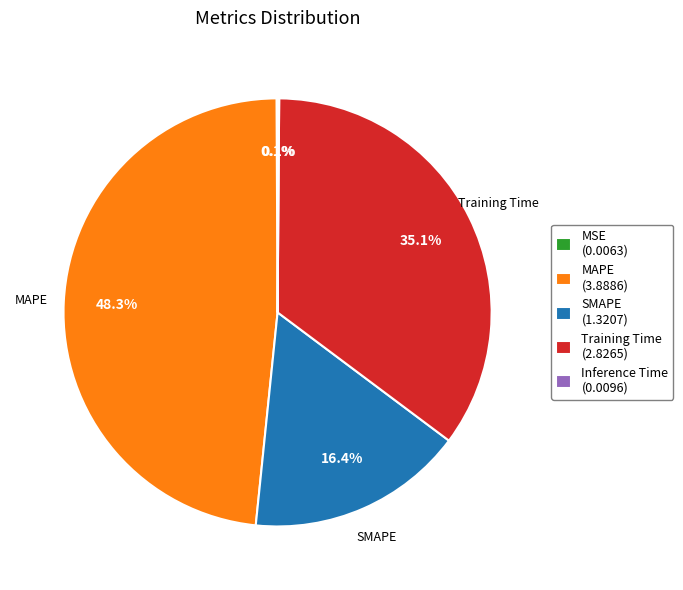

Is there any slice that represents more than half of the pie?

No